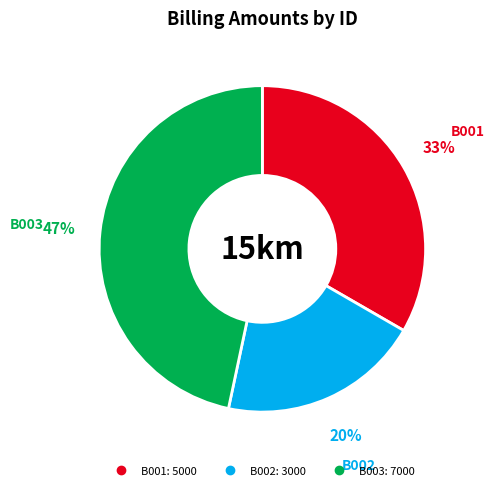

To the nearest percent, what is the difference between the largest and smallest slice percentages?

27%